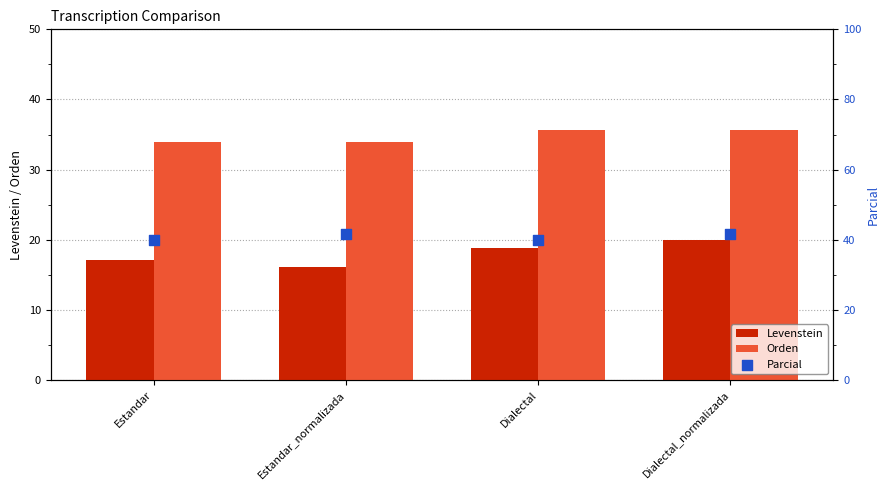

Which series contains the lowest Y value?

Levenstein